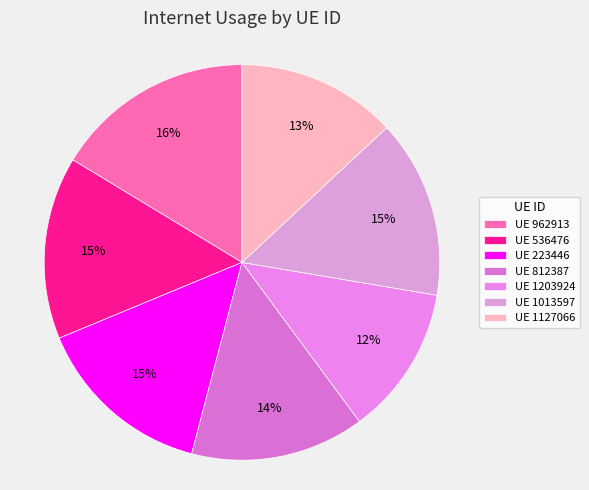

Count the number of slices in the pie.

7